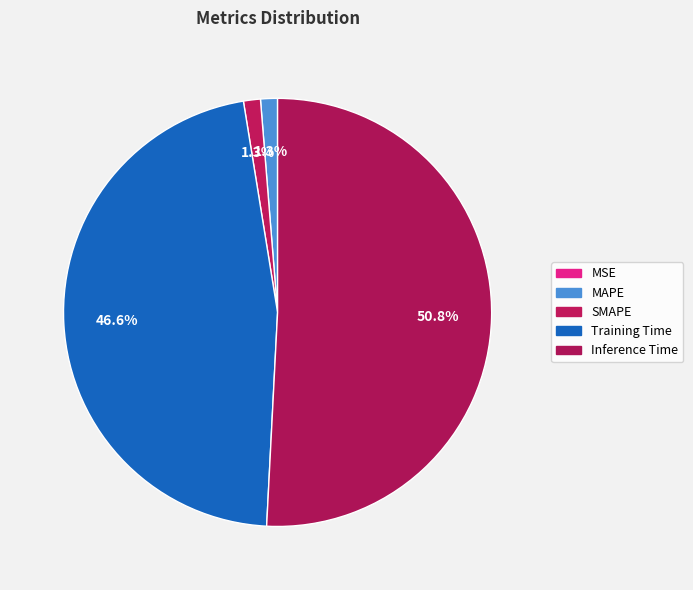

What is the smallest slice in the pie chart?

MSE